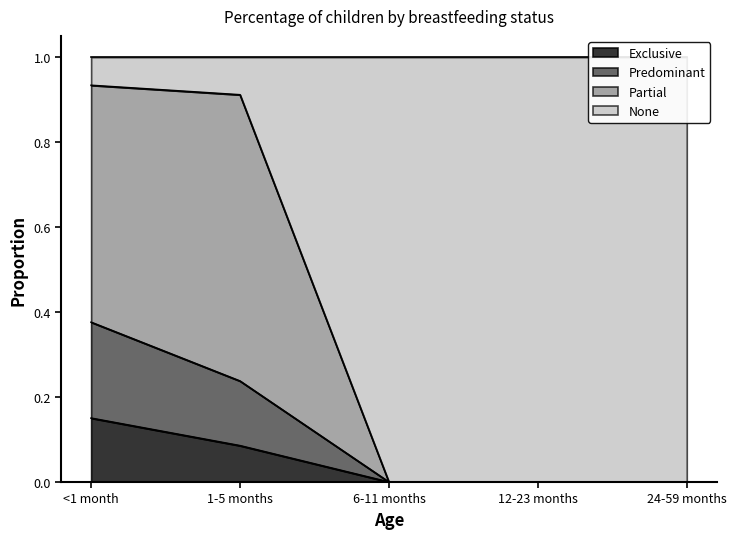

How many lines are shown in the chart?

3